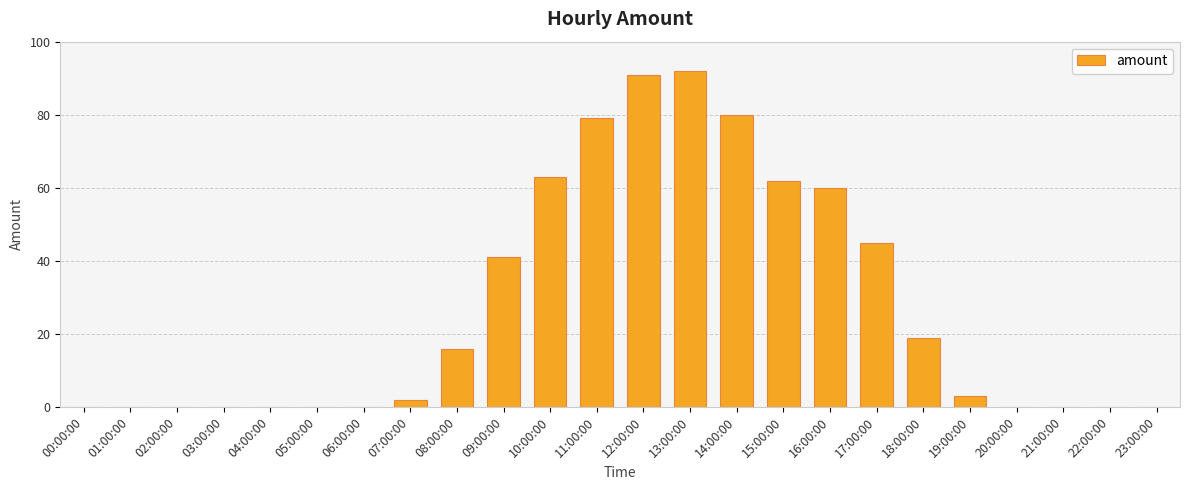

Are the bars horizontal?

No